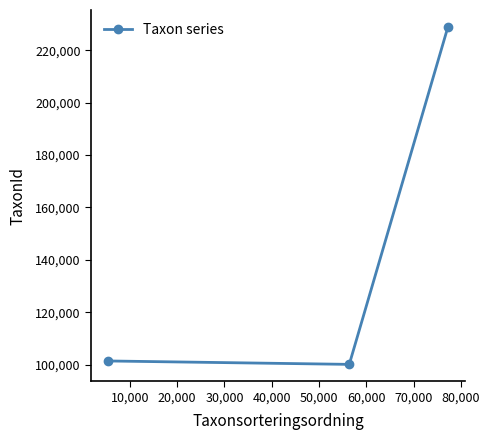

Reading right to left, list all the values displayed in this chart.

228912	100109	101410